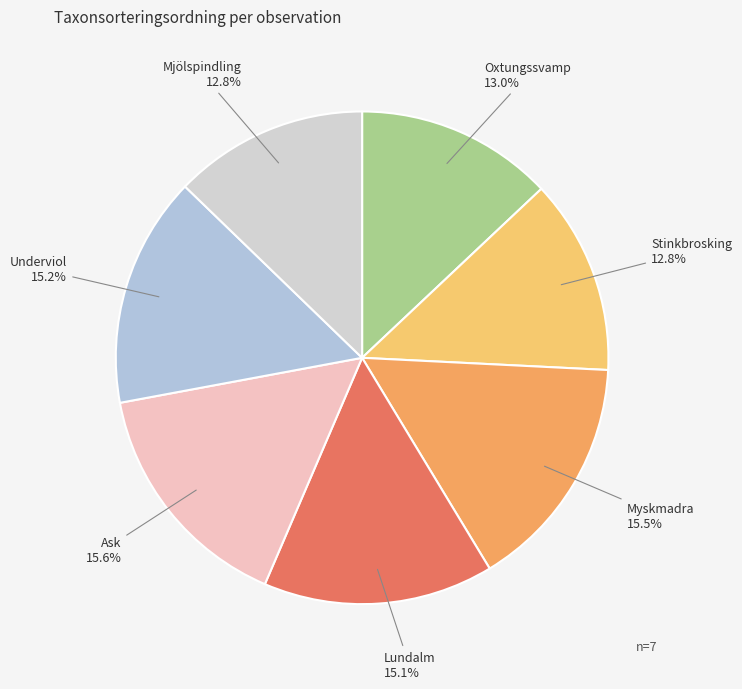

What percentage do Mjölspindling and Ask together represent?

28.4%